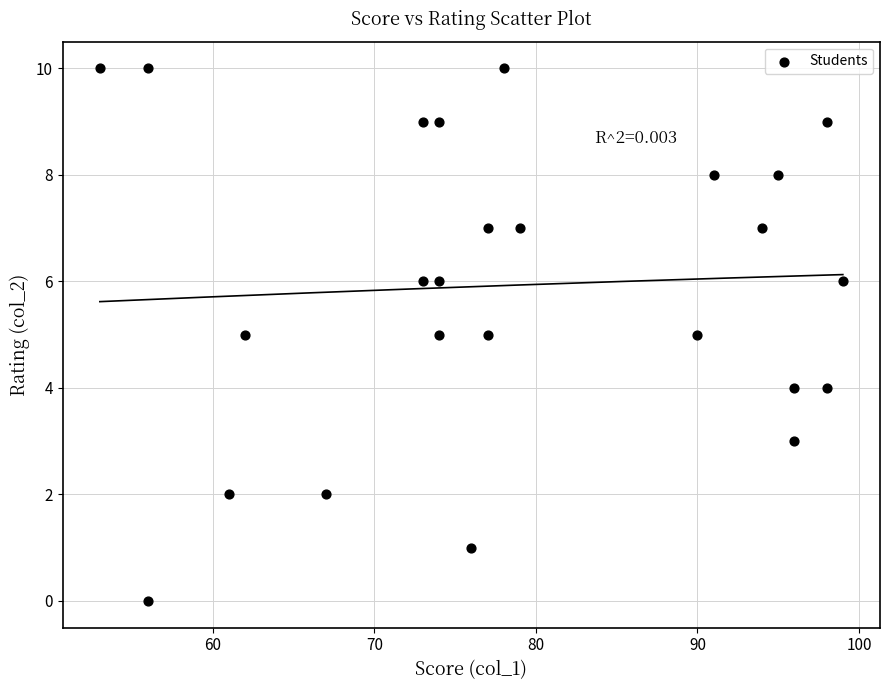

What is the range of Y values (max minus min)?

10